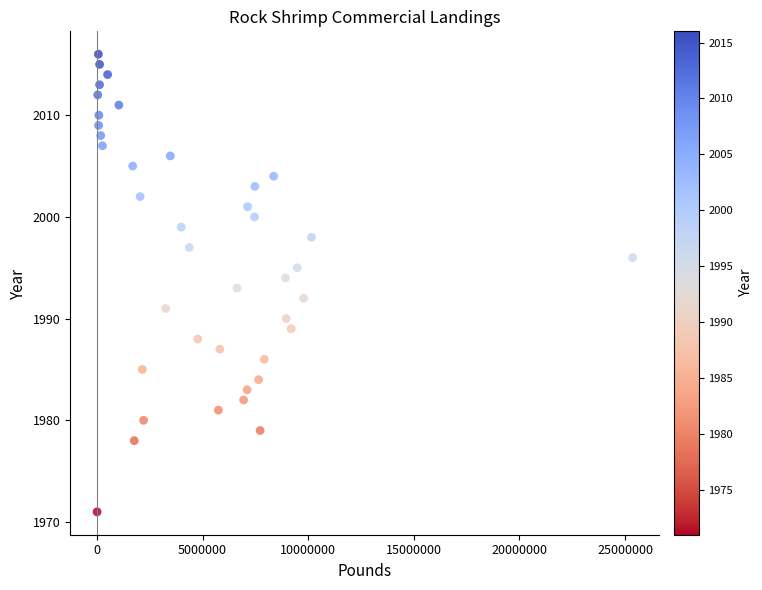

What is the range of X values (max minus min)?

25354738